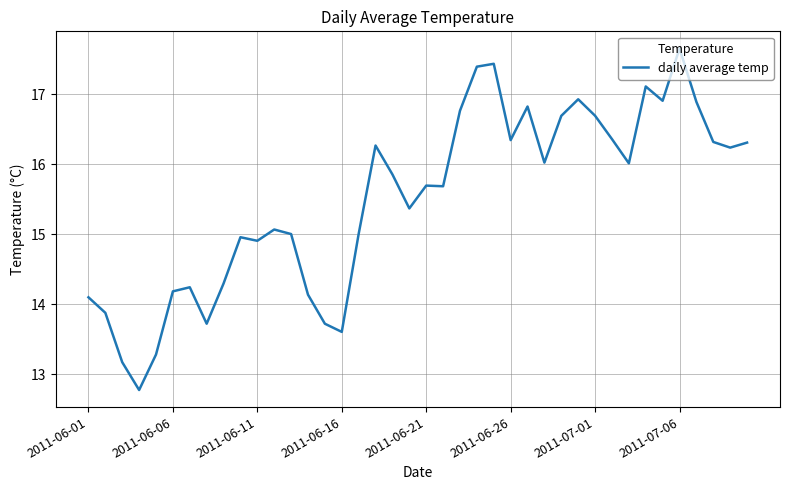

Is this an area chart (filled region under the line)?

No